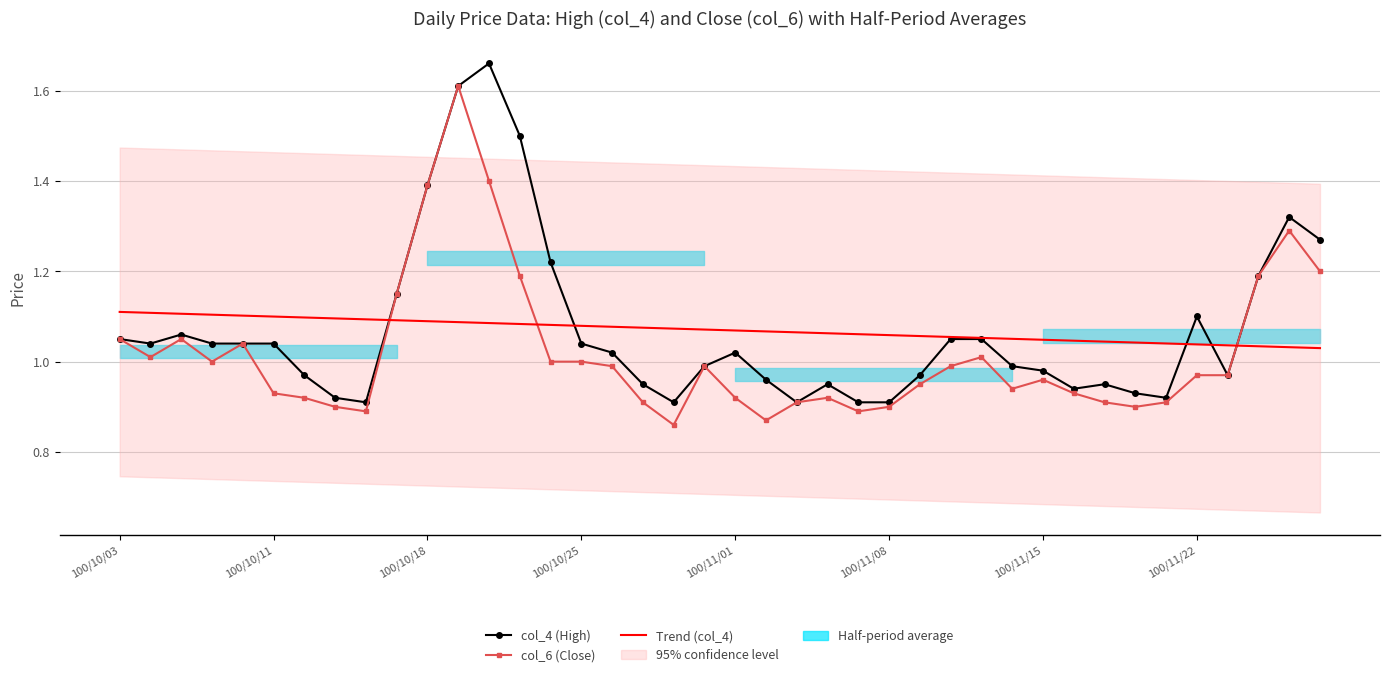

How many Trend (col_4) values are between 1 and 2?

40